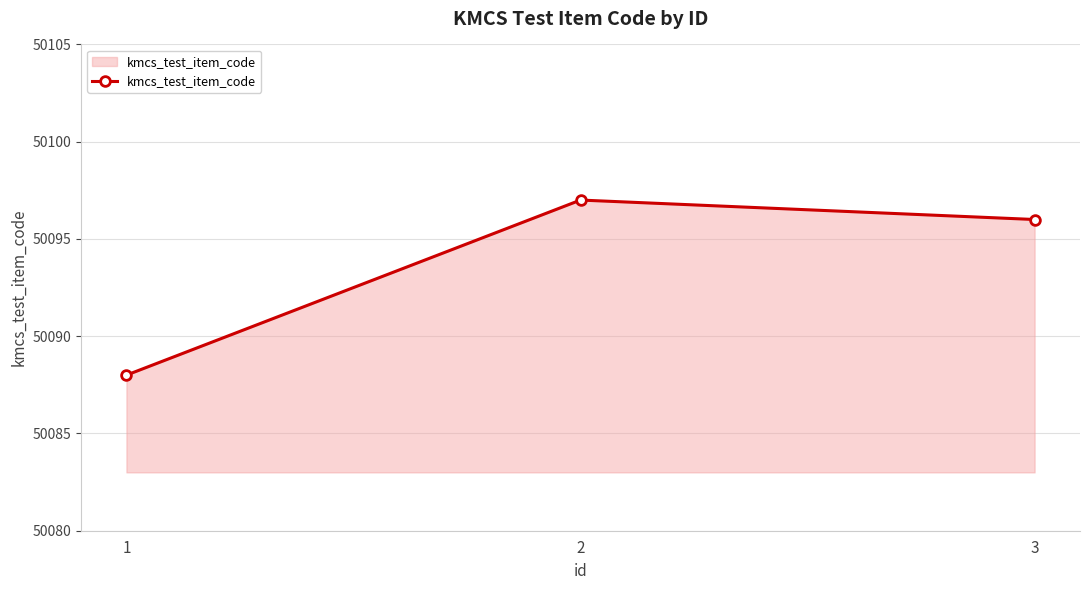

Reading left to right, extract all data points from this chart.

50088	50097	50096